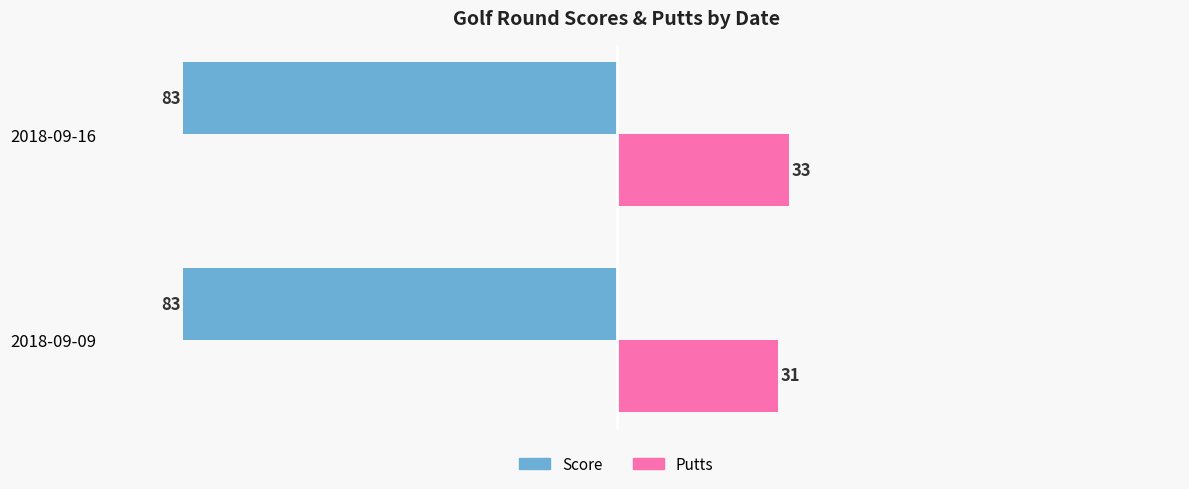

What is the difference between the highest and lowest values at 2018-09-16?

116